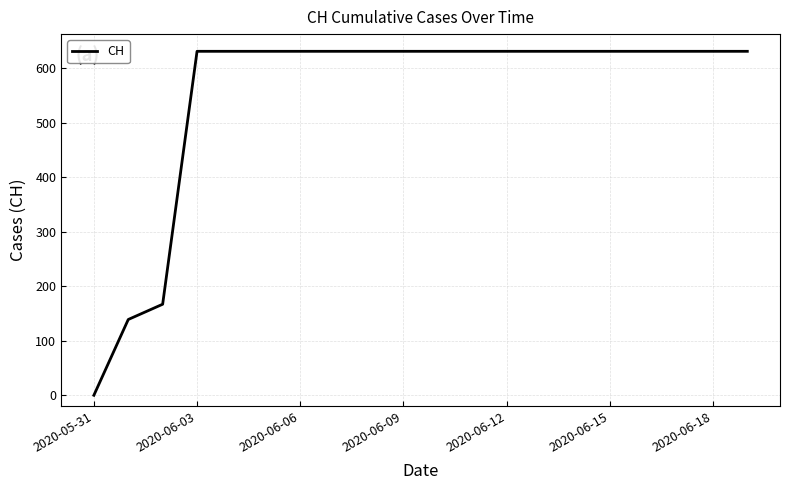

What is the greatest value displayed?

631